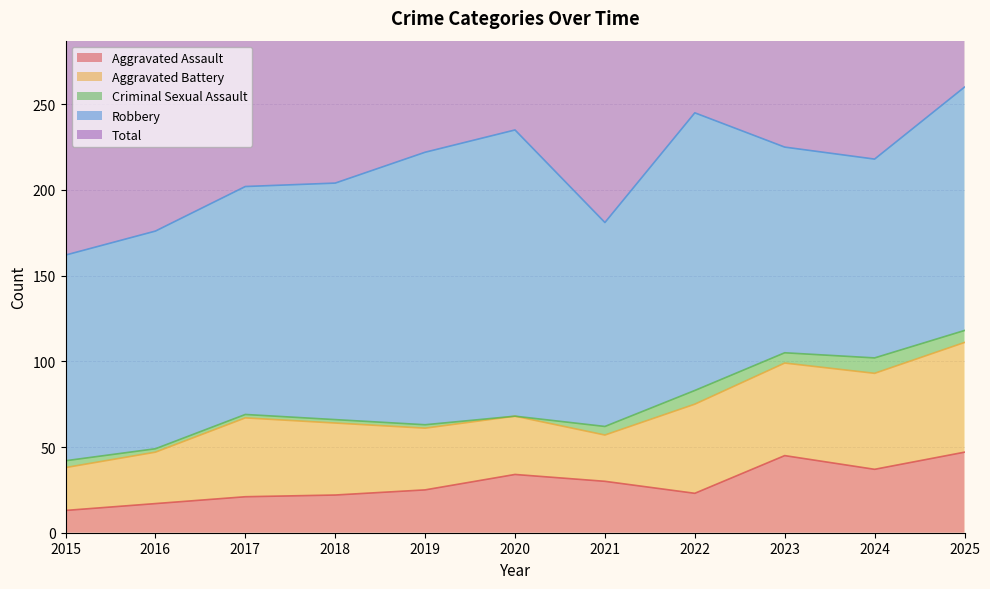

Is the value of Aggravated Battery at 2019 greater than the value of Criminal Sexual Assault at 2021?

Yes